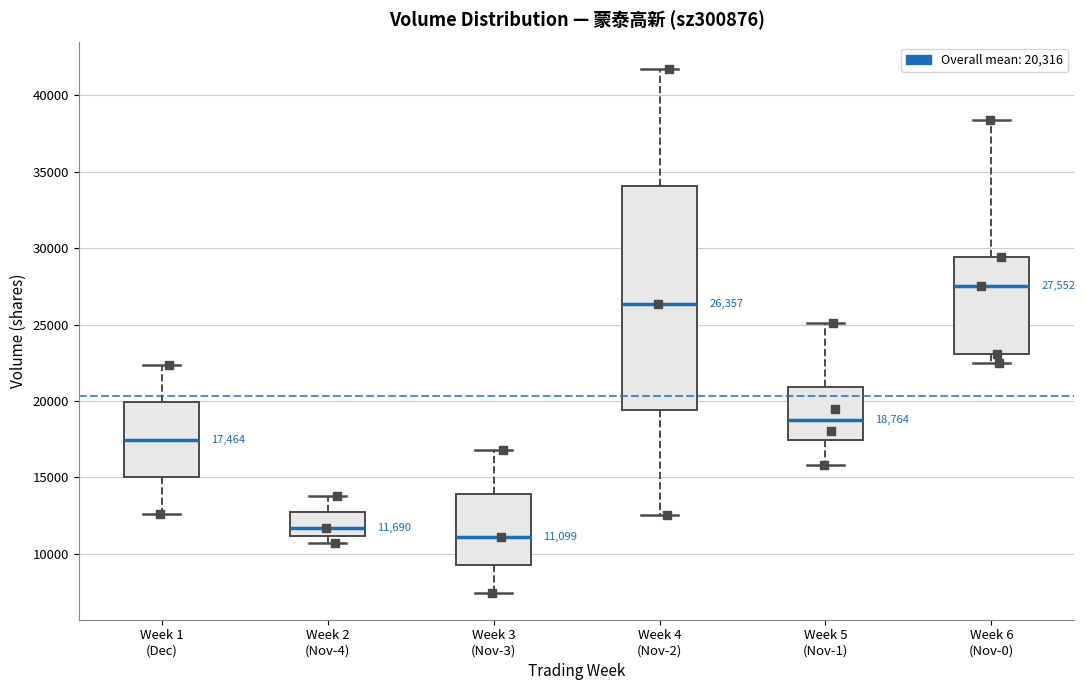

Which box's median line is the lowest?

Week 3 (Nov-3)